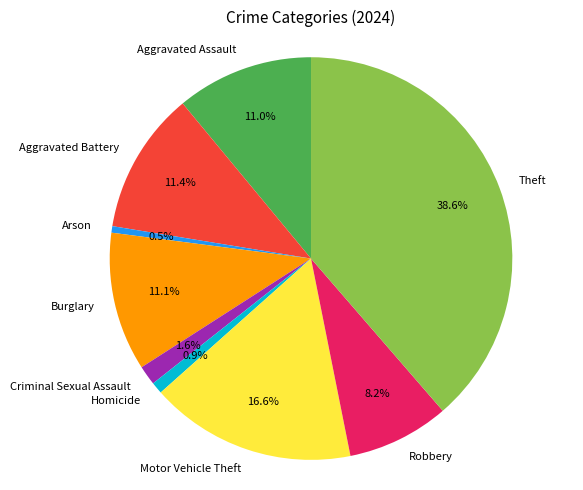

Combined, do Criminal Sexual Assault and Homicide account for over 50%?

No